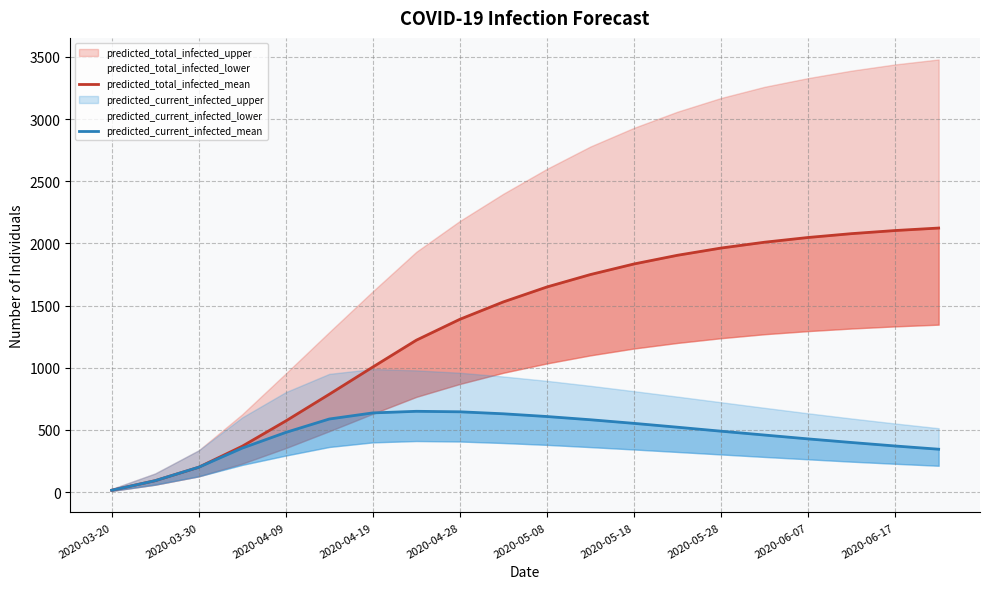

List the series in order of their overall mean, highest first.

predicted_total_infected_mean, predicted_current_infected_mean